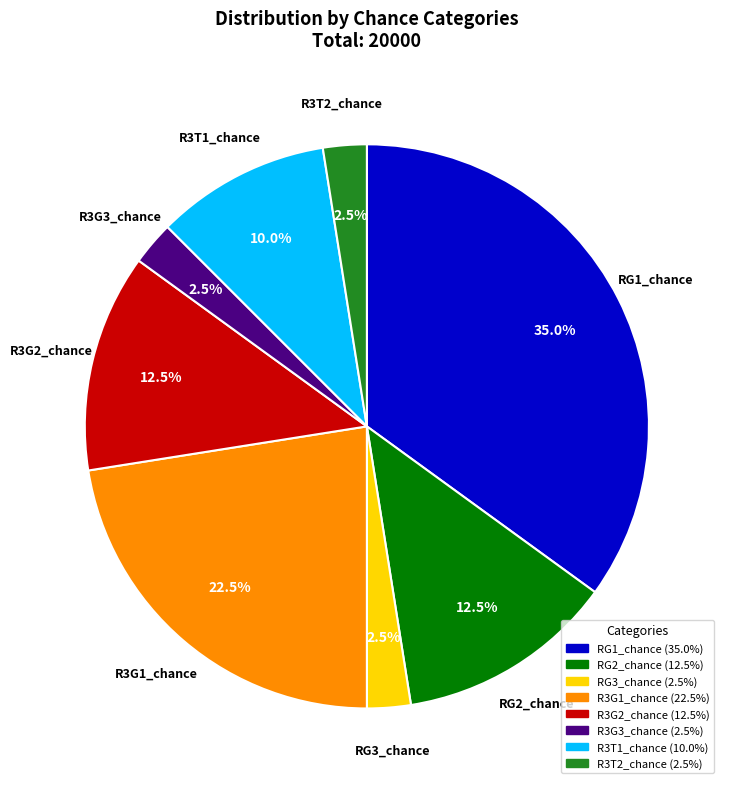

To the nearest percent, what is the difference between the RG3_chance and RG2_chance slice percentages?

10%